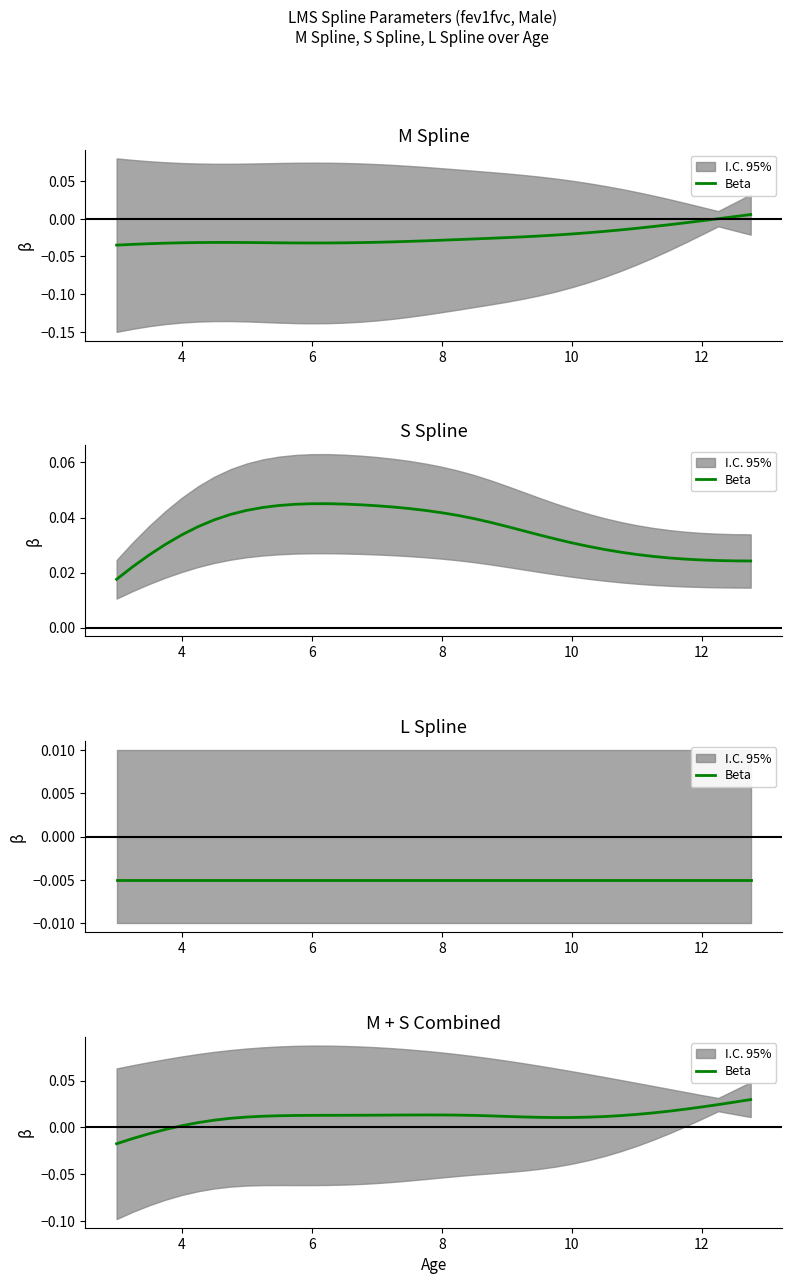

What is the sum of all values?

0.5